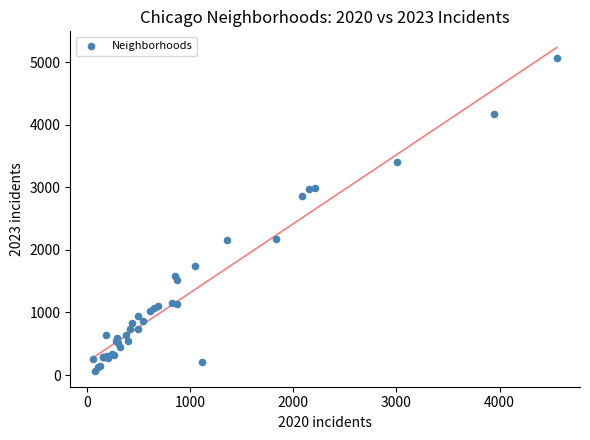

What Y value in the scatter plot is closest to 2567?

2862